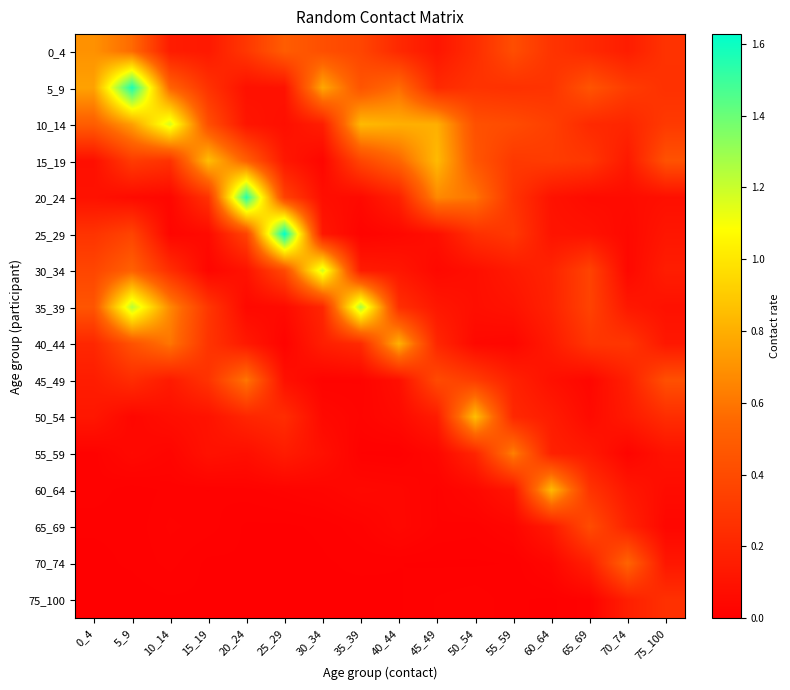

What is the greatest value displayed?

1.6